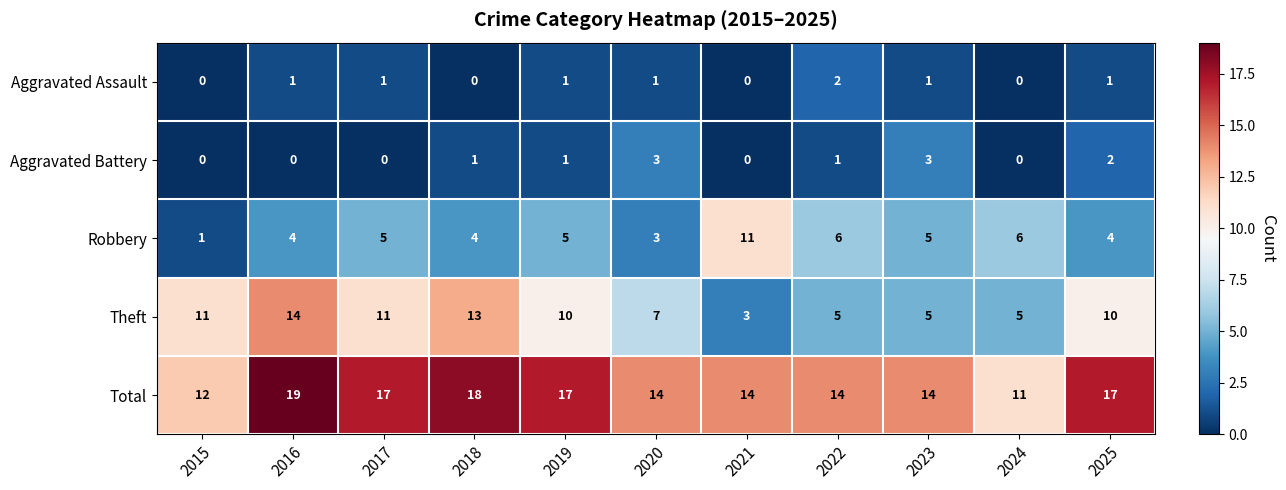

What is the difference between the second highest and second lowest values in the Theft series?

8